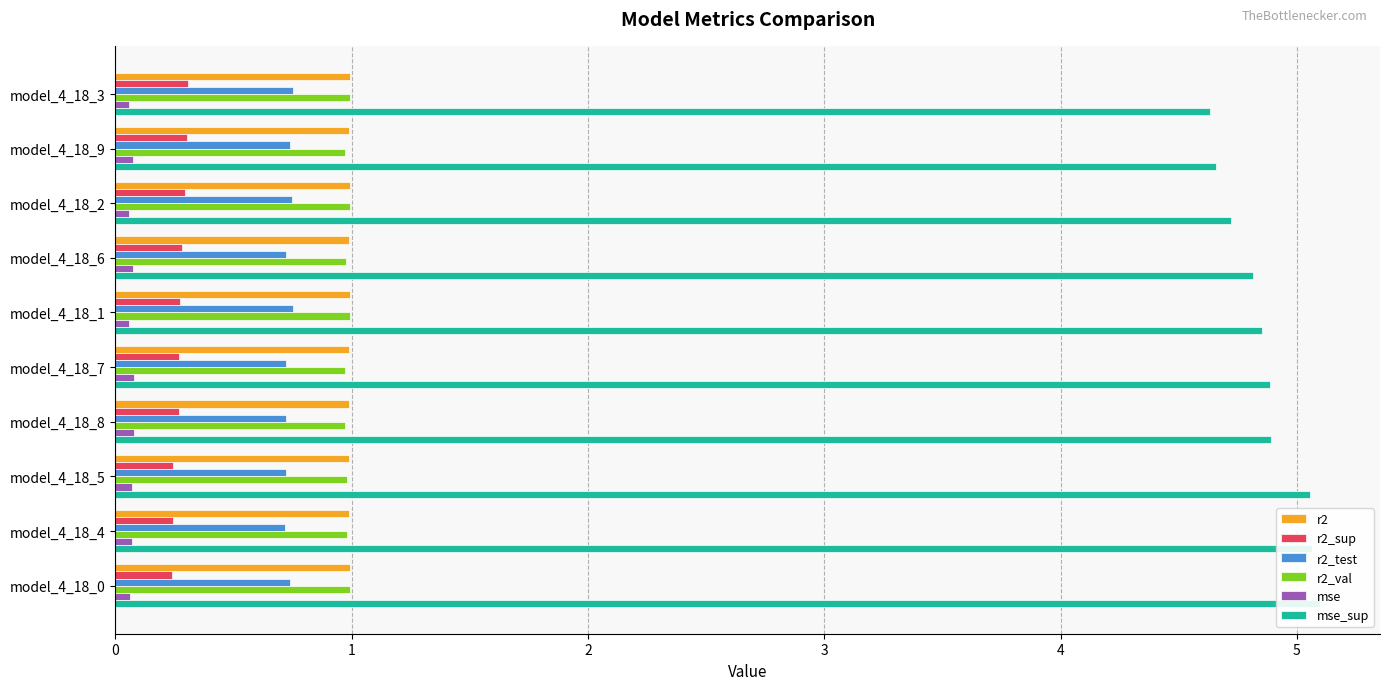

Are the bars horizontal?

Yes